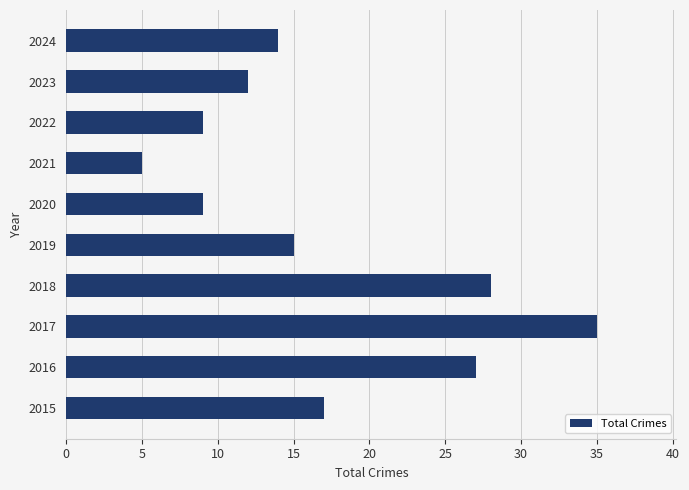

Does the chart contain stacked bars?

No